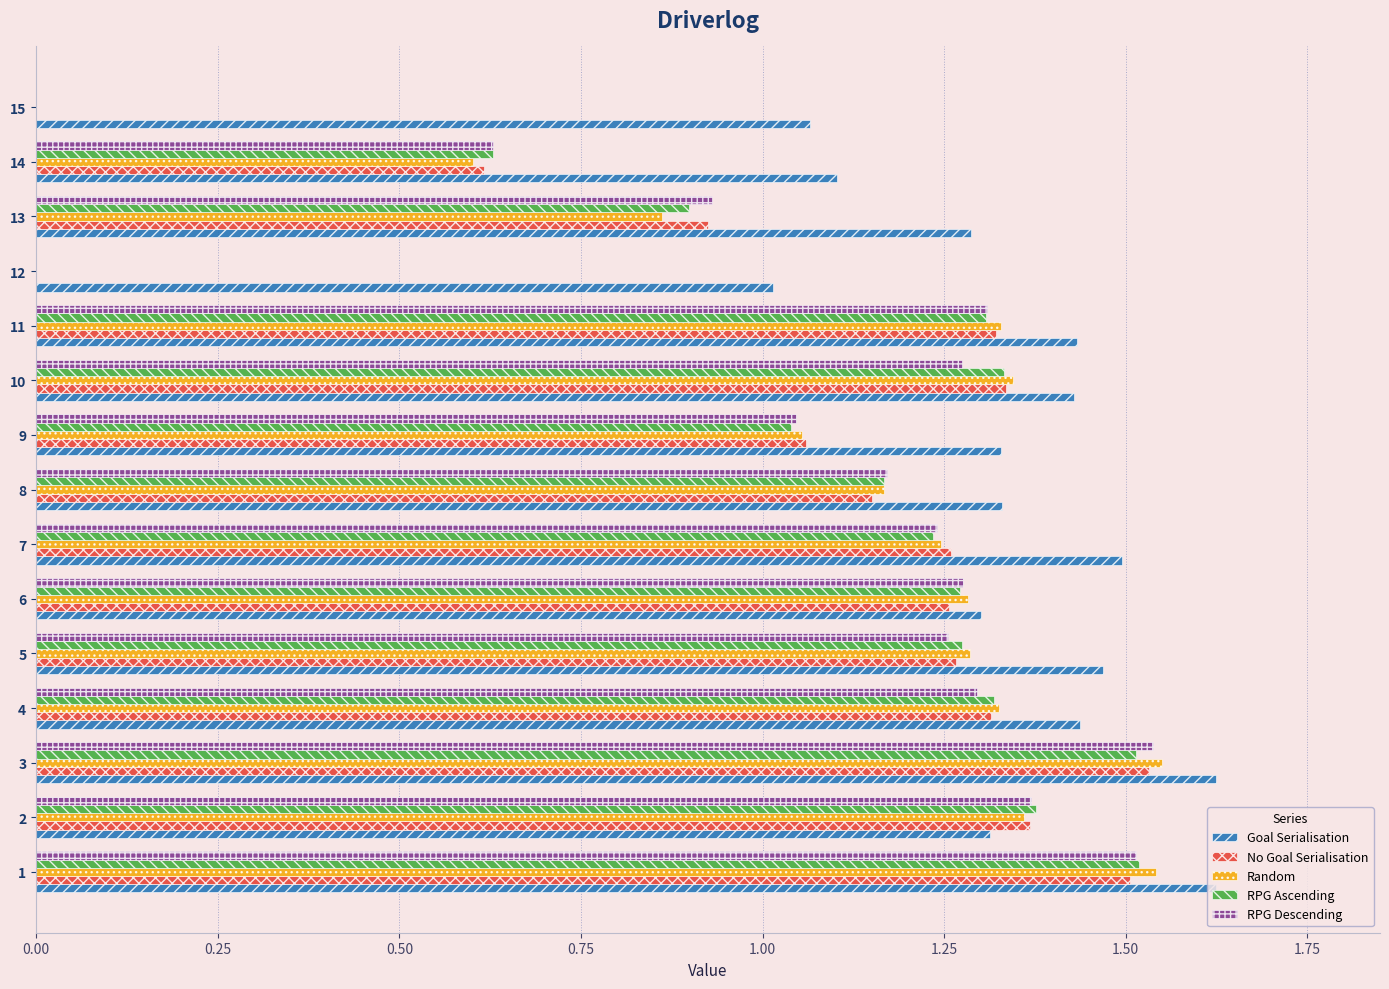

Is the value of Random at 6 greater than the value of Goal Serialisation at 1?

No